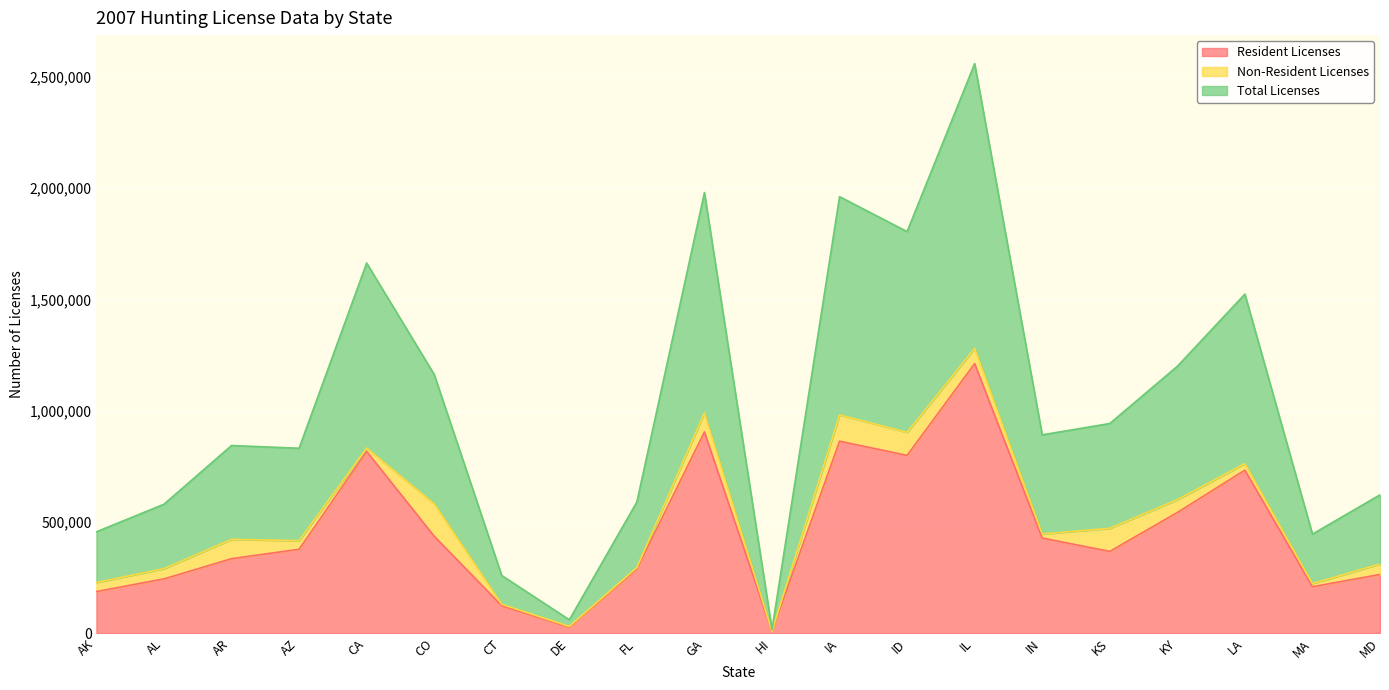

What are all the series names shown in the legend?

Resident Licenses, Non-Resident Licenses, Total Licenses